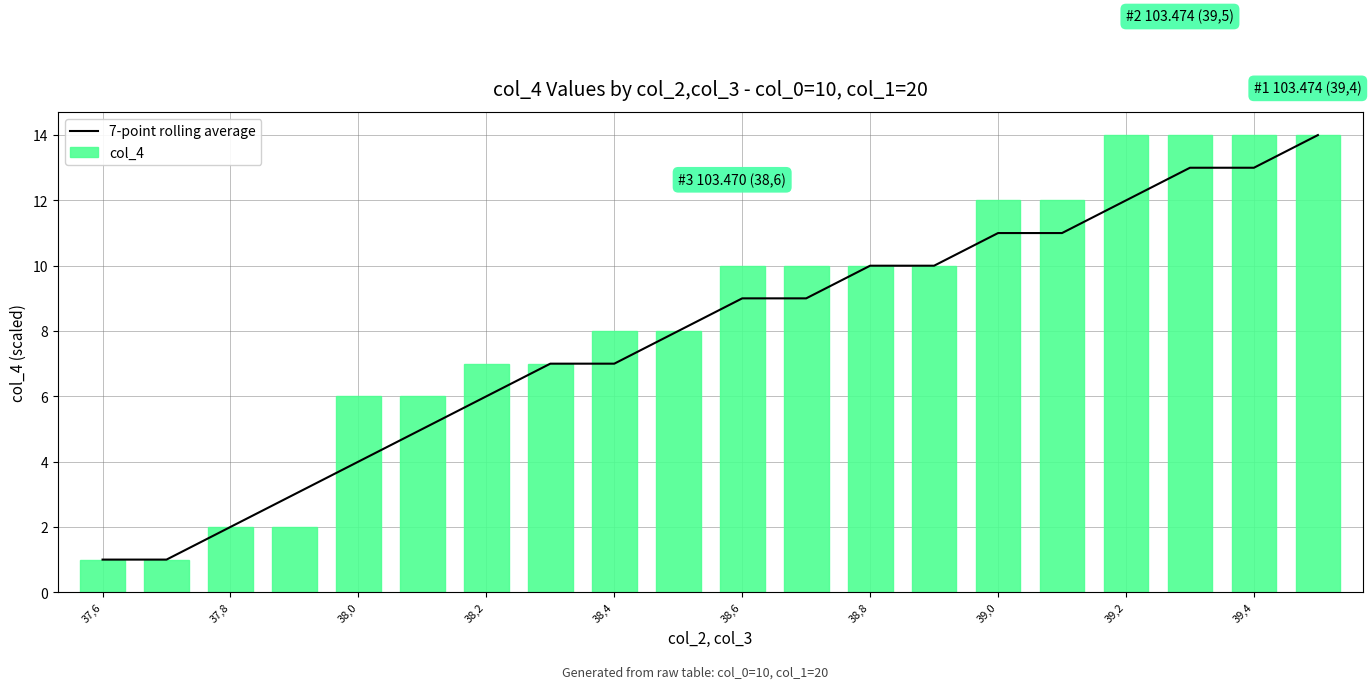

Reading left to right, transcribe all the data shown in this chart.

7-point rolling average: 1.0	1.0	2.0	3.0	4.0	5.0	6.0	7.0	7.0	8.0	9.0	9.0	10.0	10.0	11.0	11.0	12.0	13.0	13.0	14.0
col_4: 1.0	1.0	2.0	2.0	6.0	6.0	7.0	7.0	8.0	8.0	10.0	10.0	10.0	10.0	12.0	12.0	14.0	14.0	14.0	14.0